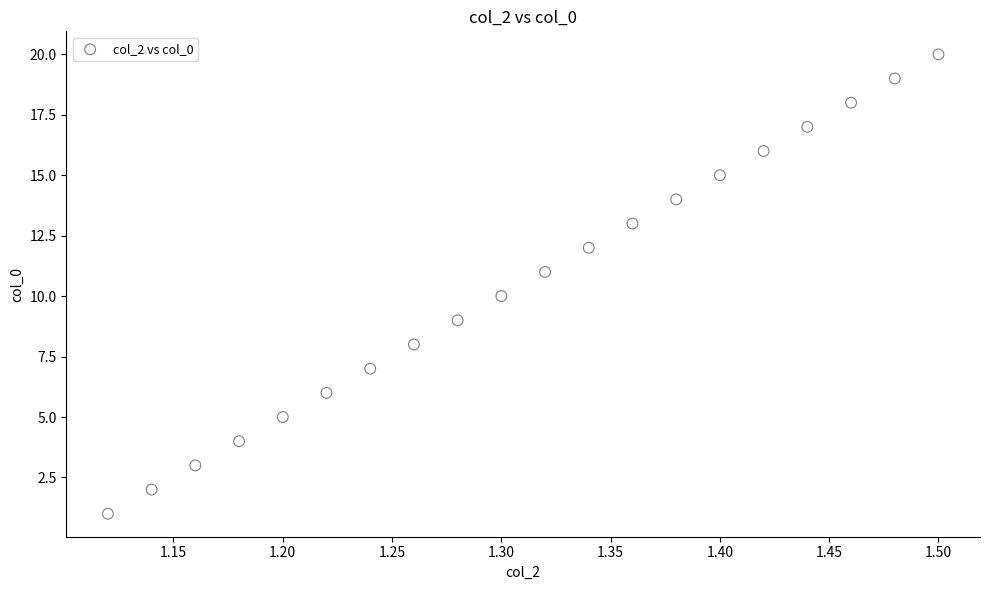

What is the range of Y values (max minus min)?

19